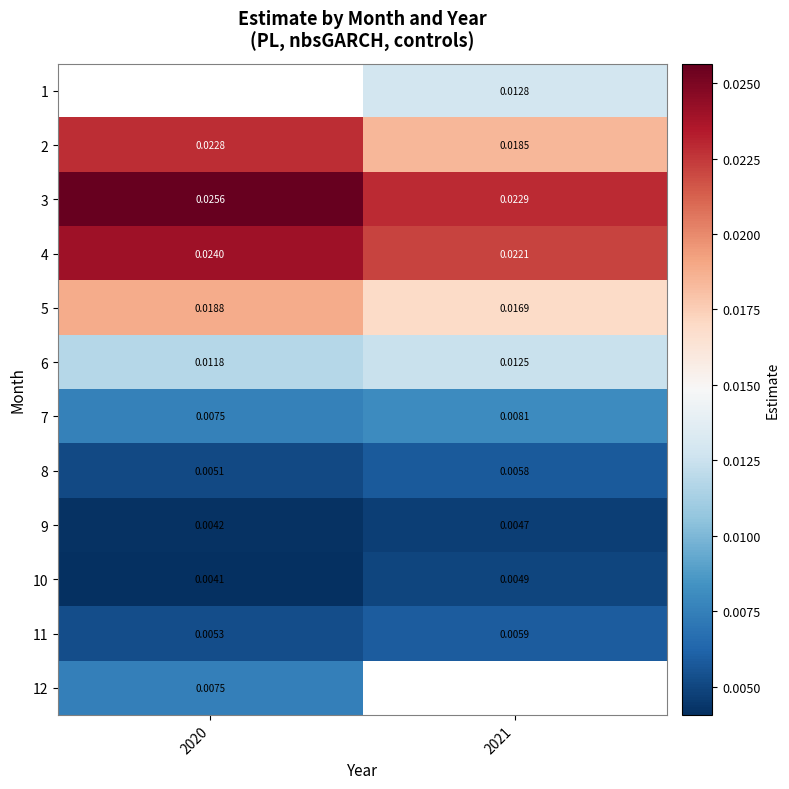

Is the value of 11 at 2020 greater than the value of 4 at 2020?

No